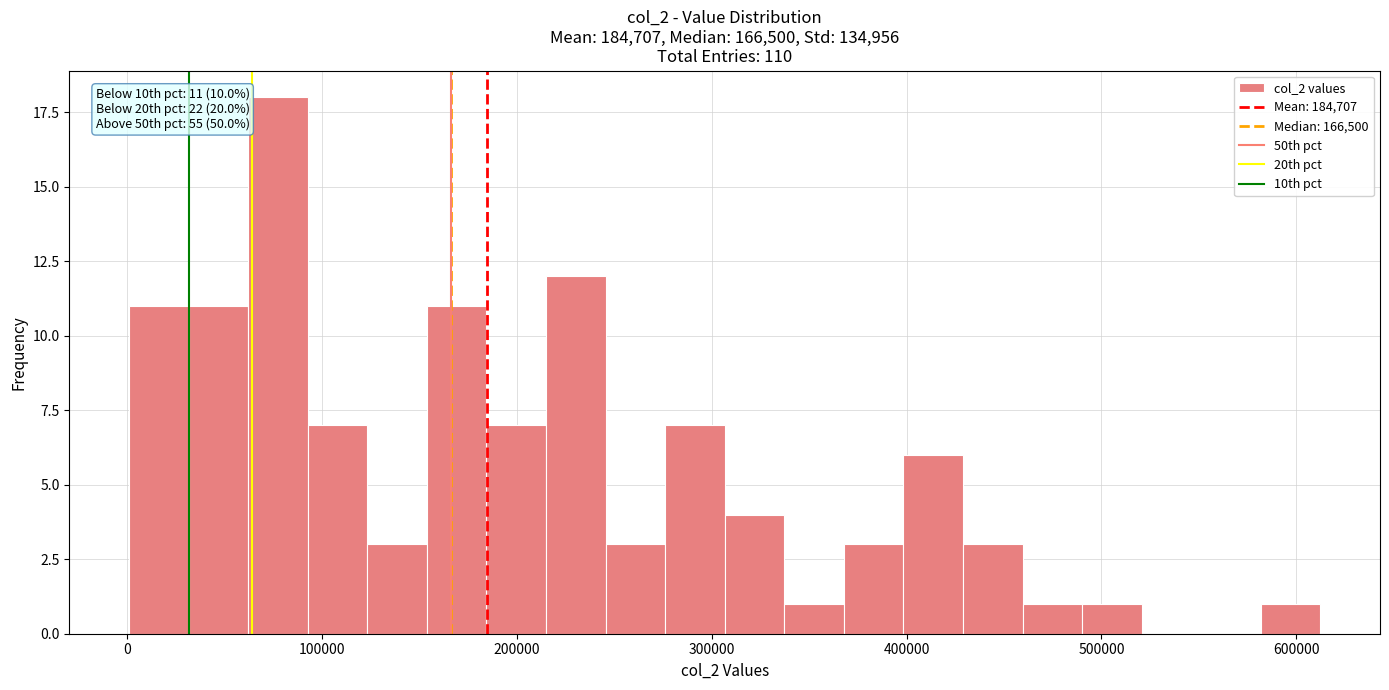

Read against the x-axis, roughly where is the centre of the tallest bar?

80000